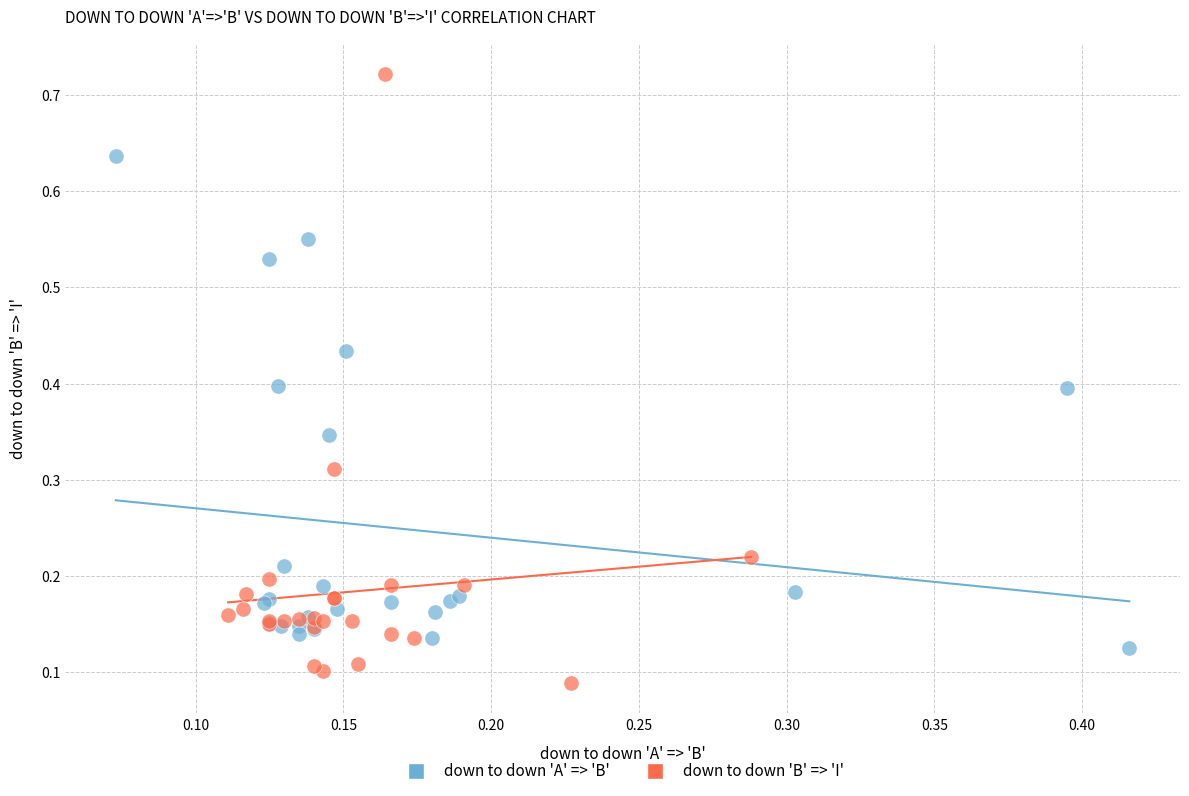

Which series contains the highest Y value?

down to down 'B' => 'I'